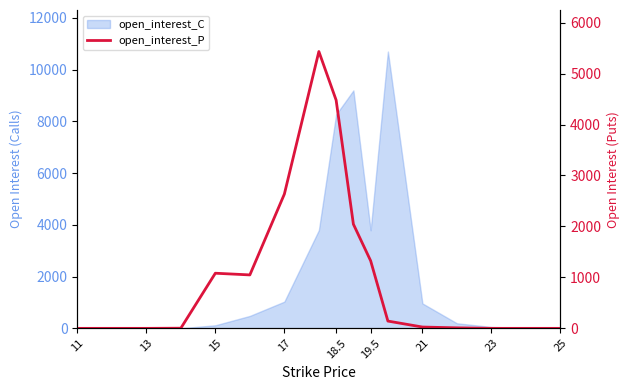

How many lines are shown in the chart?

1